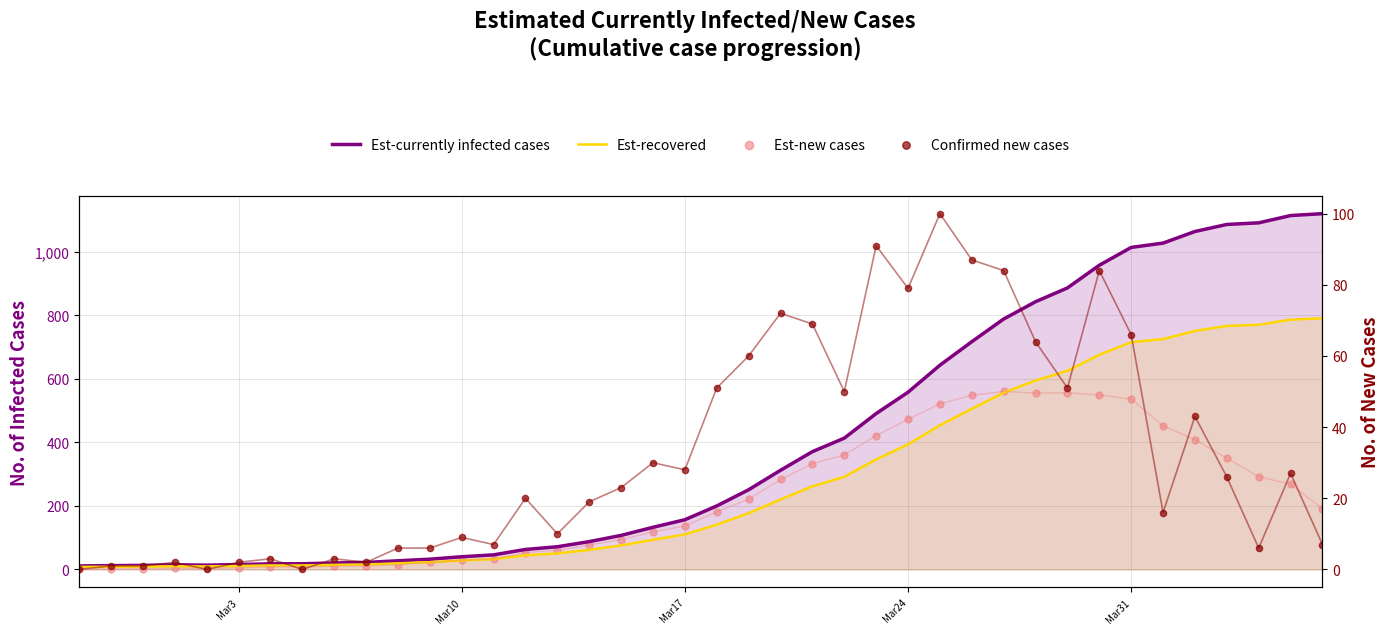

At which category is the sum across all series the highest?

Mar31